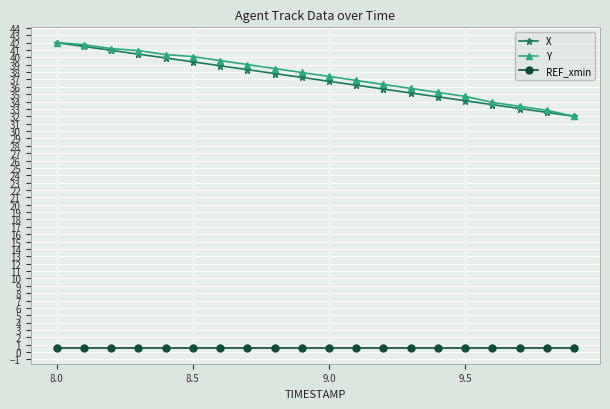

True or false: Y and REF_xmin cross at least once.

False